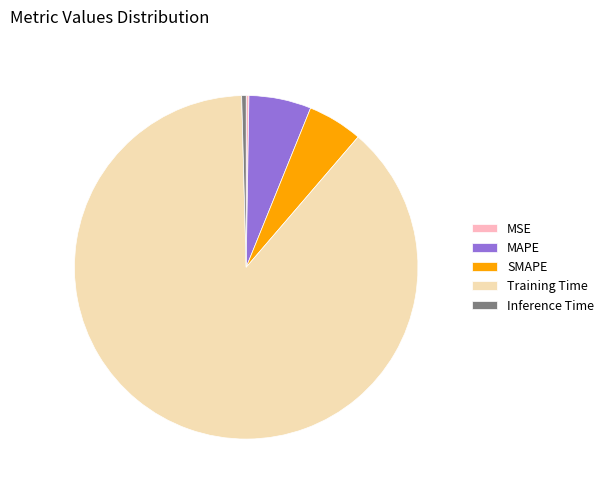

Is there any slice that represents more than half of the pie?

Yes